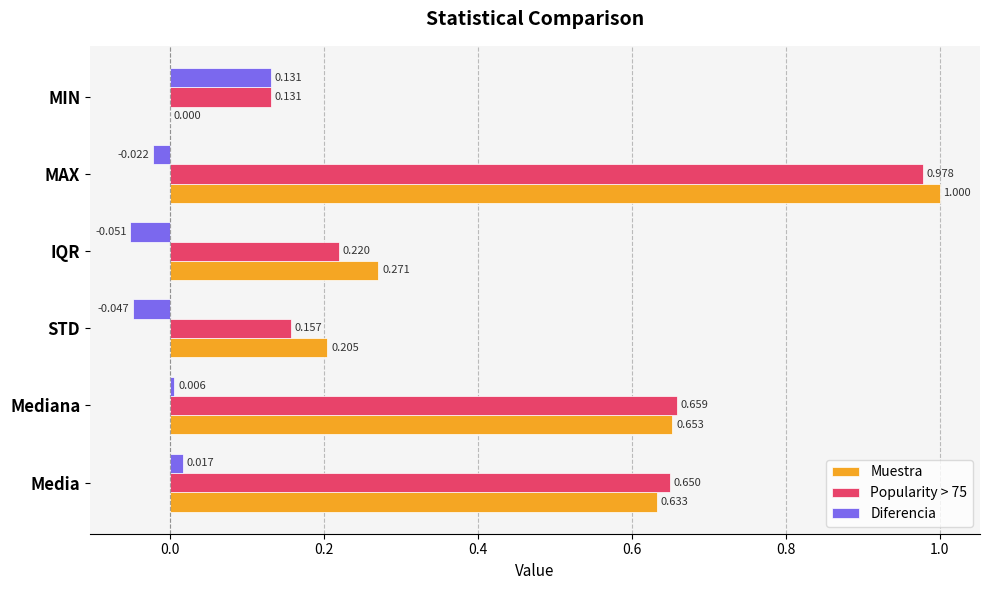

Between STD and MIN, which series saw the biggest shift?

Muestra